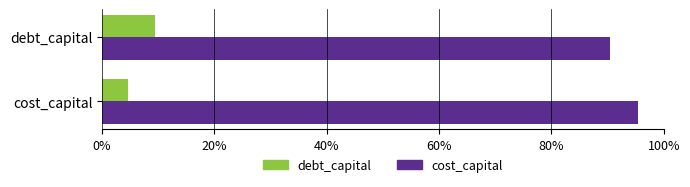

At how many categories does at least one series exceed 0?

2